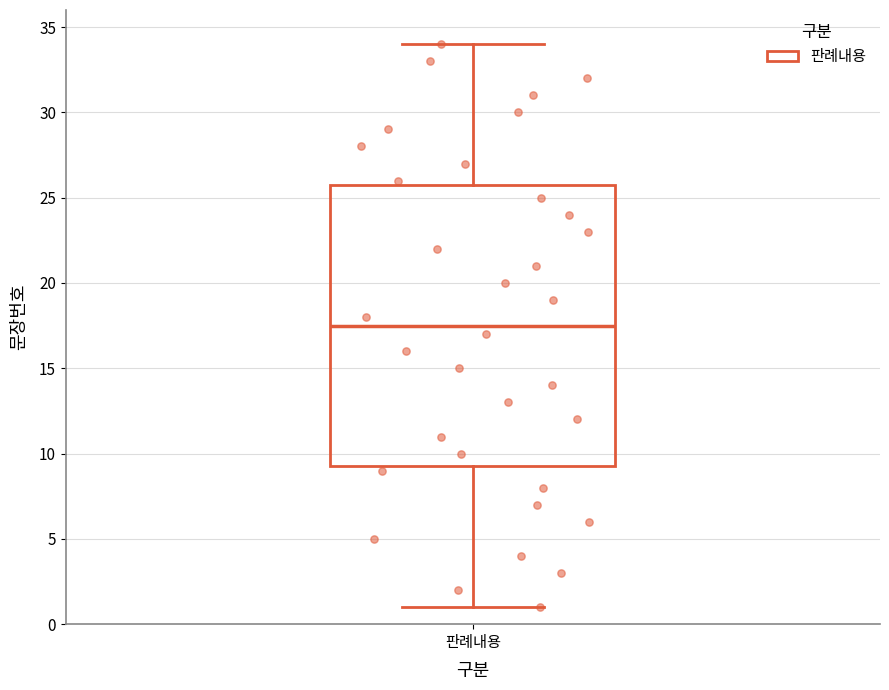

Where is the upper edge of the box for 판례내용 on the y-axis? The values are not printed on the chart, so give them approximately, as read against the axis.

26.0